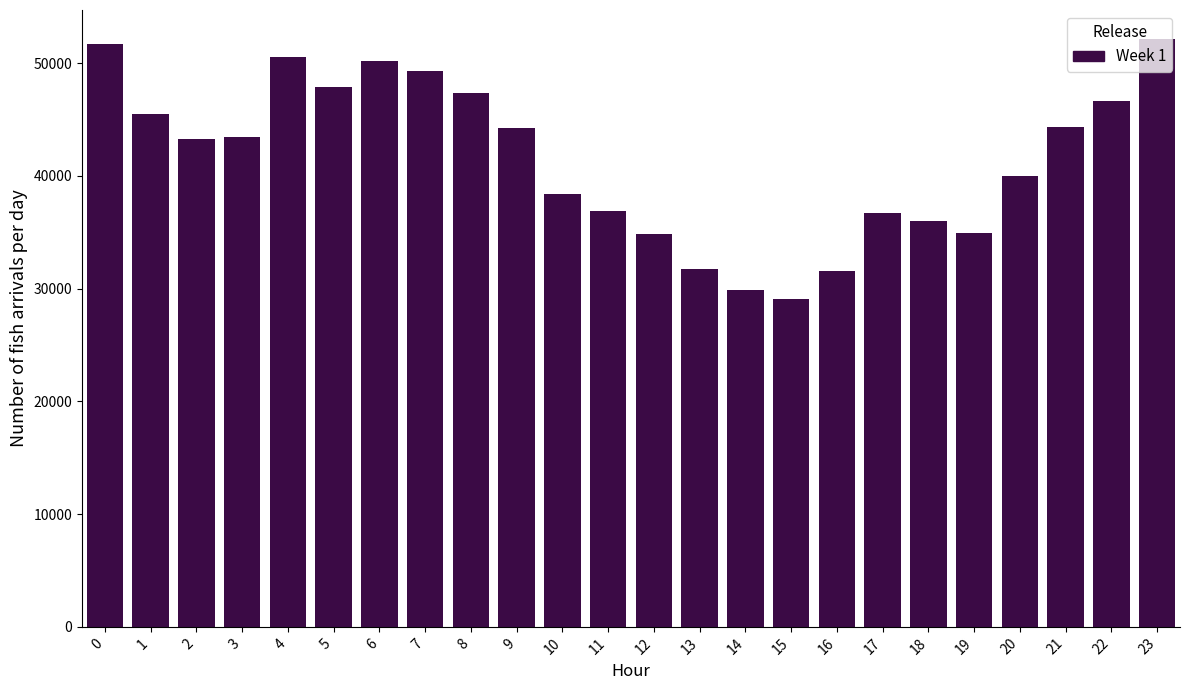

What is the ratio of the value at 9 to the value at 18?

1.2